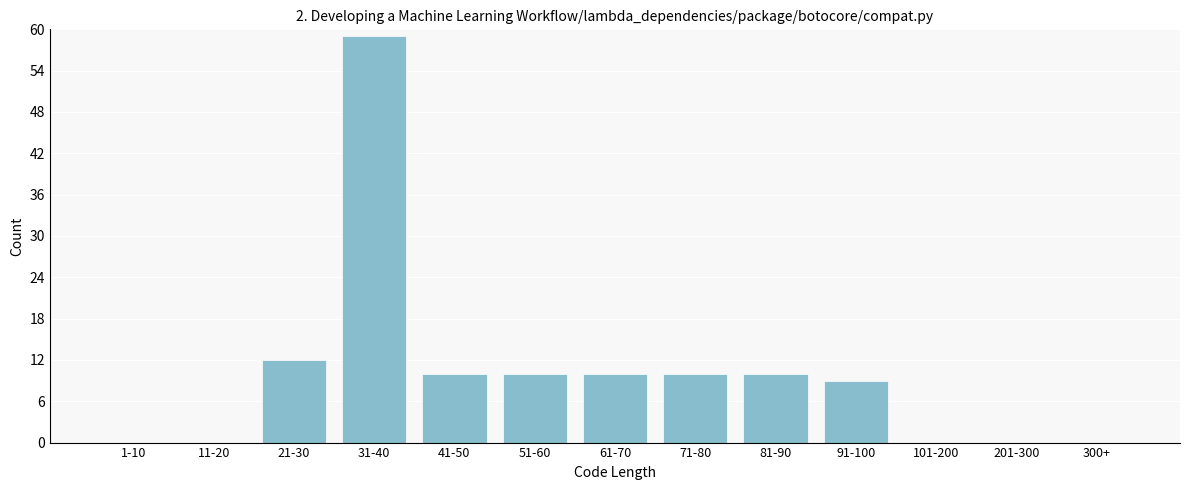

Reading left to right, list all the values displayed in this chart.

1-10=0	11-20=0	21-30=12	31-40=59	41-50=10	51-60=10	61-70=10	71-80=10	81-90=10	91-100=9	101-200=0	201-300=0	300+=0